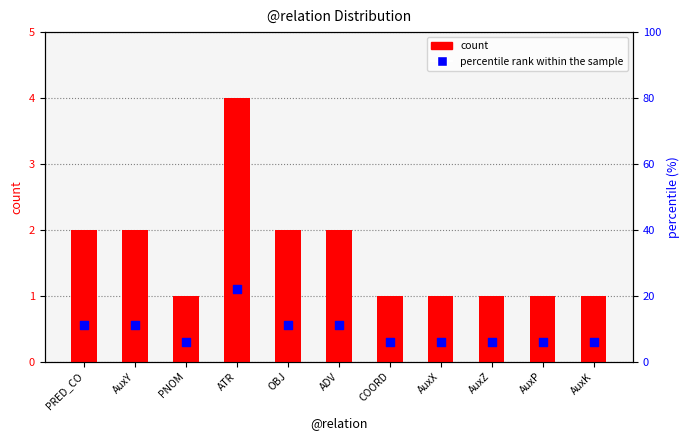

What are all the series names shown in the legend?

count, percentile rank within the sample